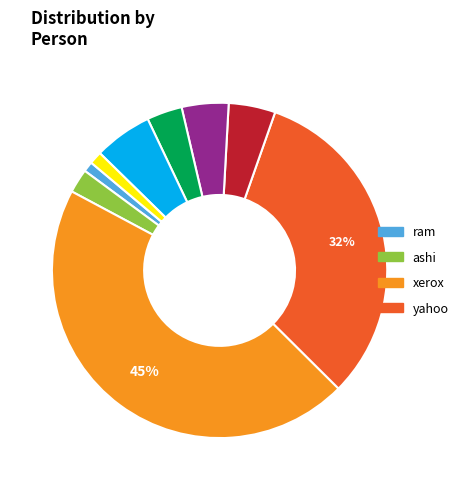

To the nearest percent, what is the difference between the largest and smallest slice percentages?

44%